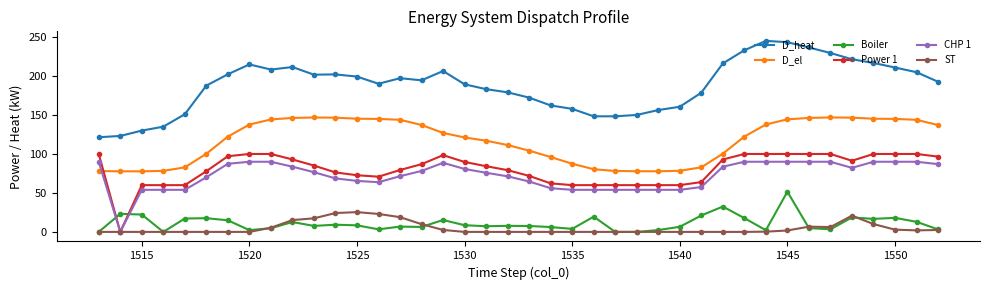

Does the chart have visible grid lines?

No